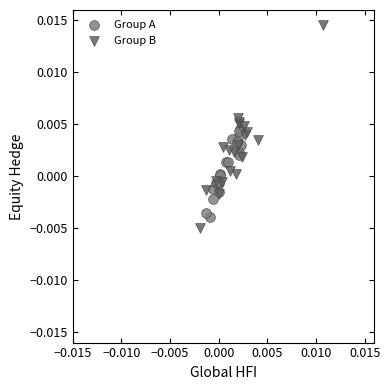

Which series contains the highest Y value?

Group B